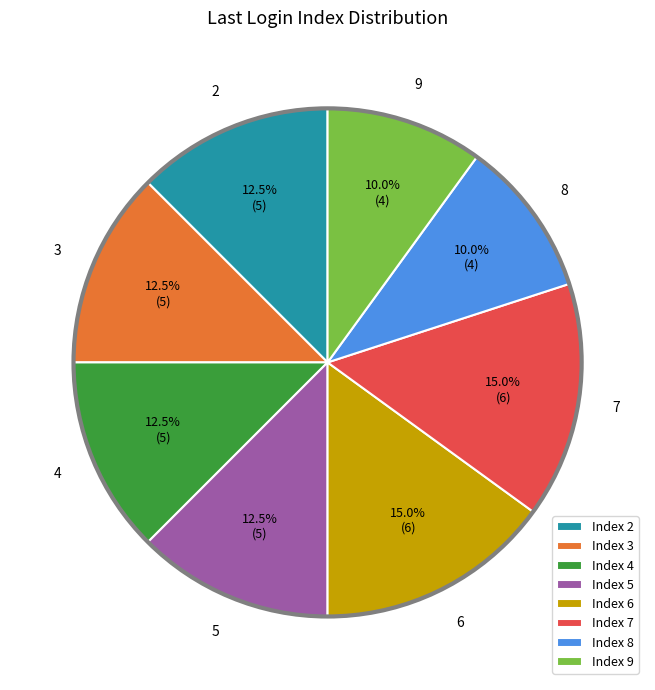

Does Index 3 account for over 50% of the chart?

No